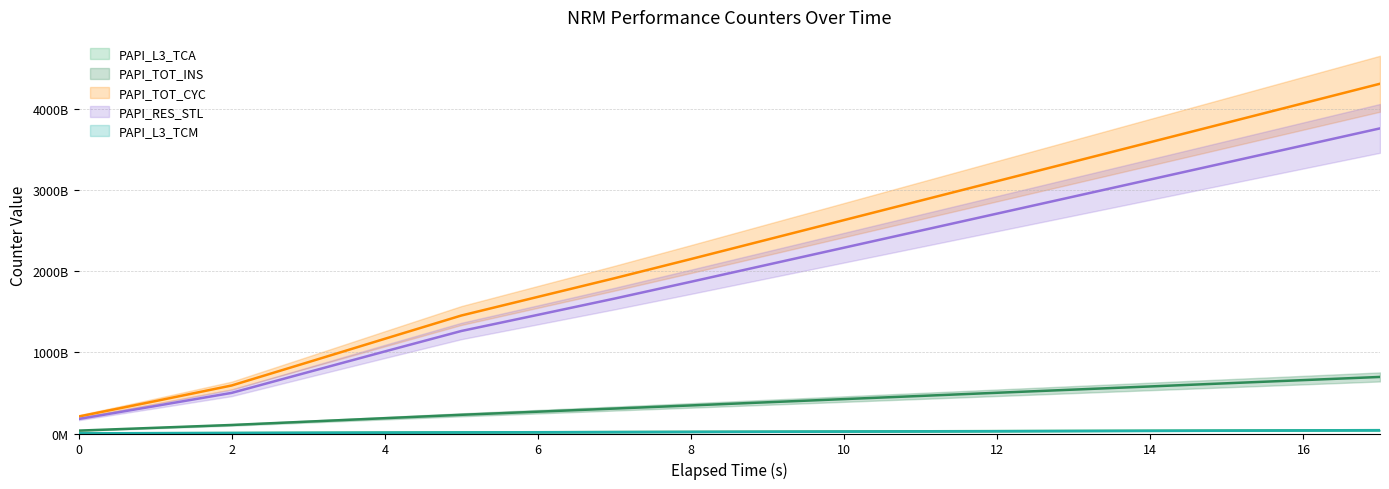

At which label does PAPI_RES_STL reach its peak?

17